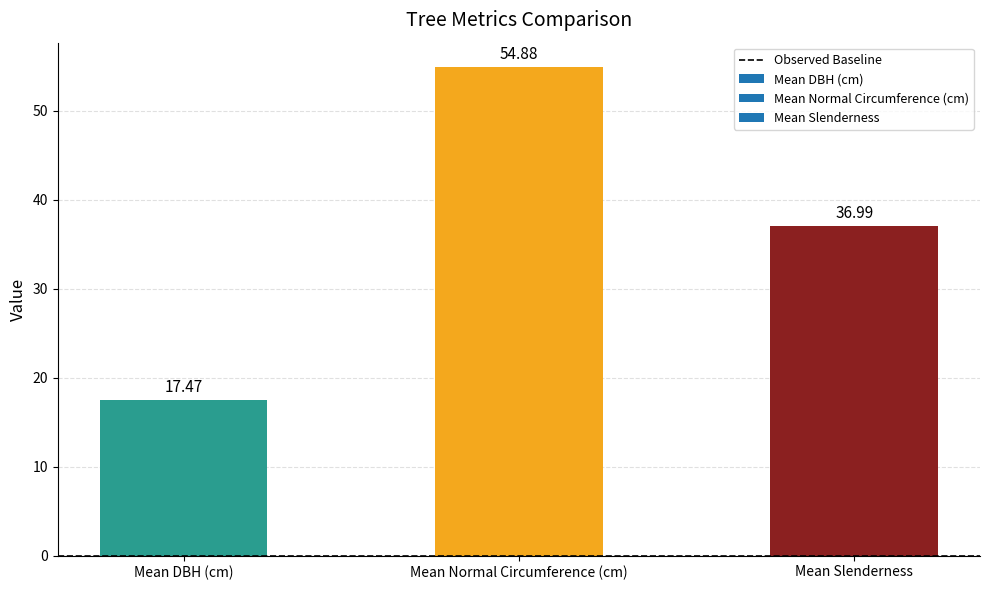

Are the bars horizontal?

No